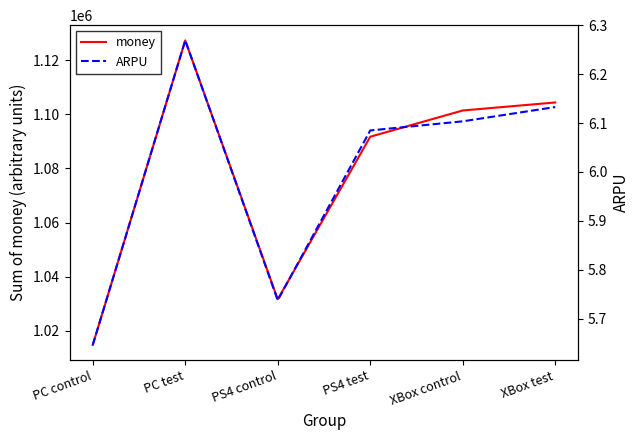

What is the value of the money point at the 4th from the left?

1091719.2